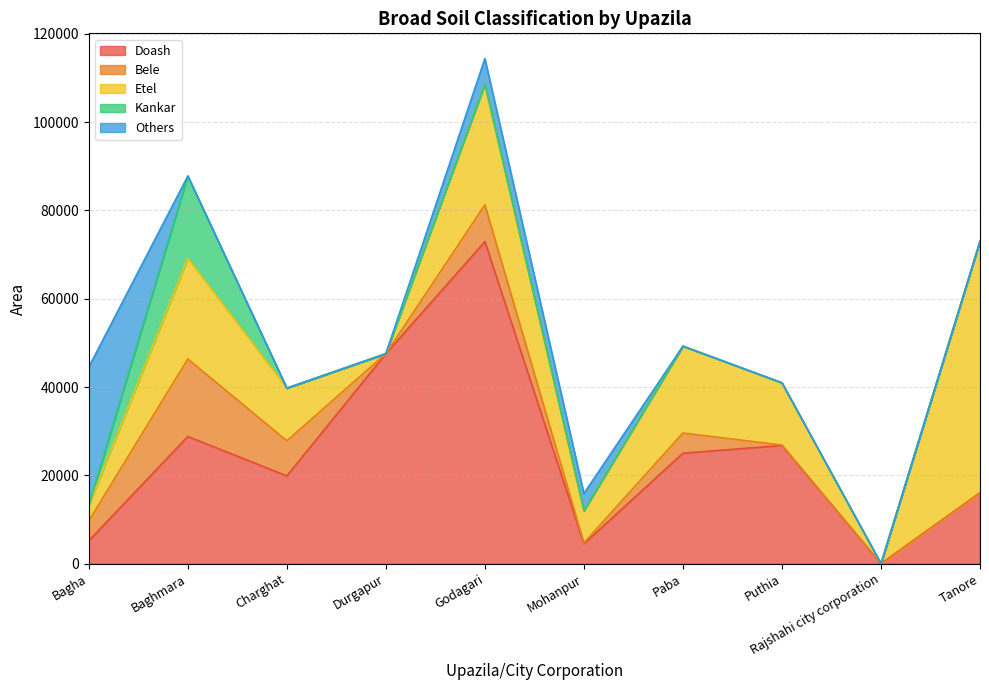

Where does the Bele series first go above 4509?

Baghmara